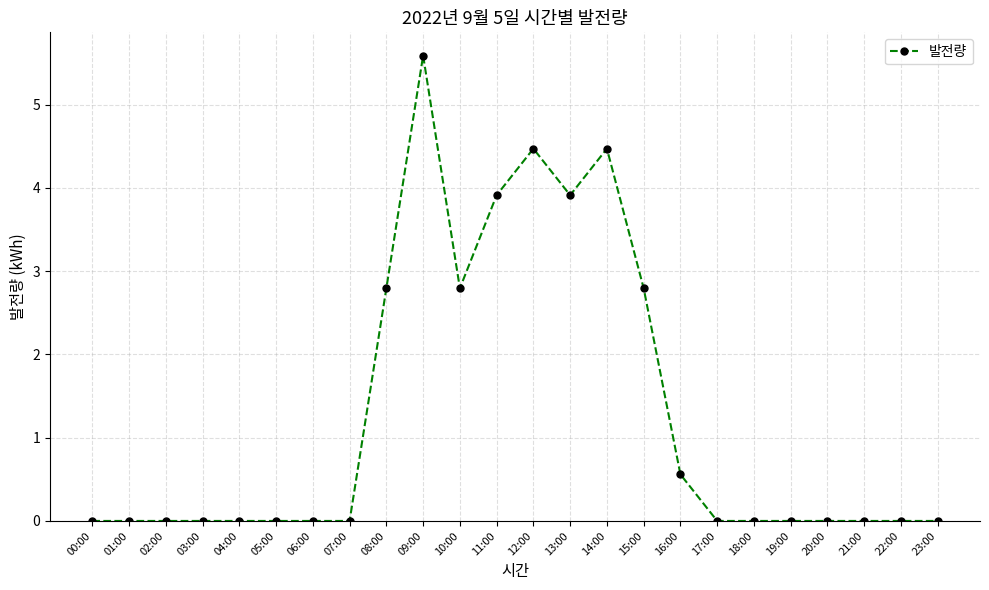

Between 05:00 and 11:00, which is larger?

11:00